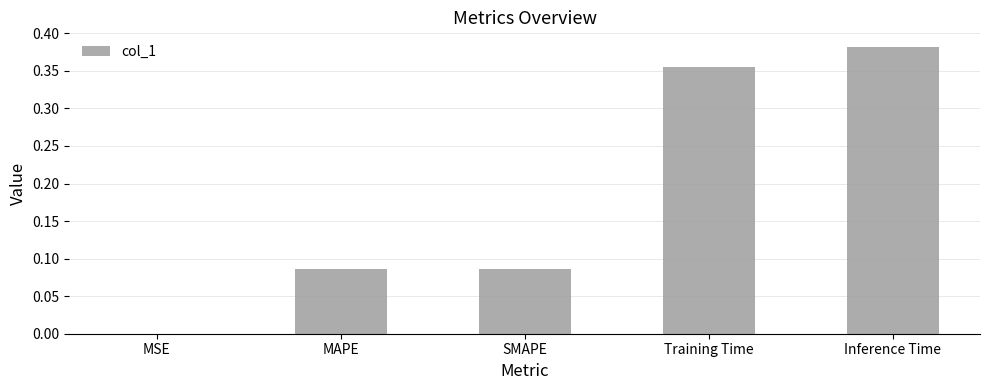

Which label corresponds to the largest value in the chart?

Inference Time